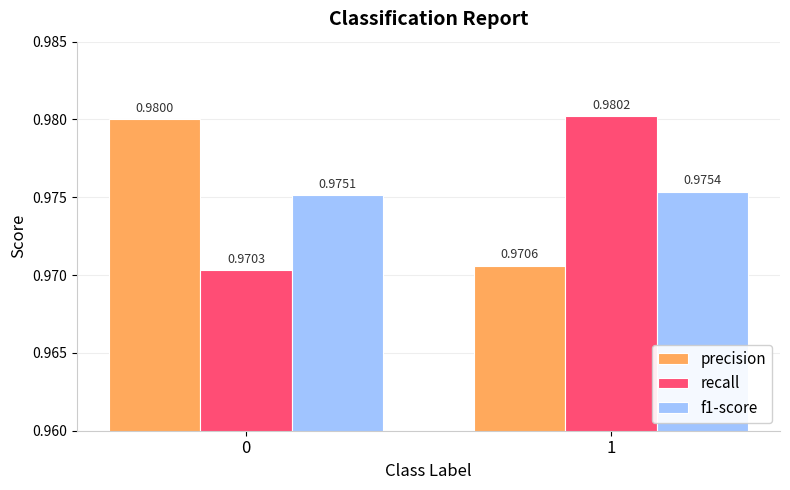

At 1, list the series in order from smallest to largest.

precision, f1-score, recall